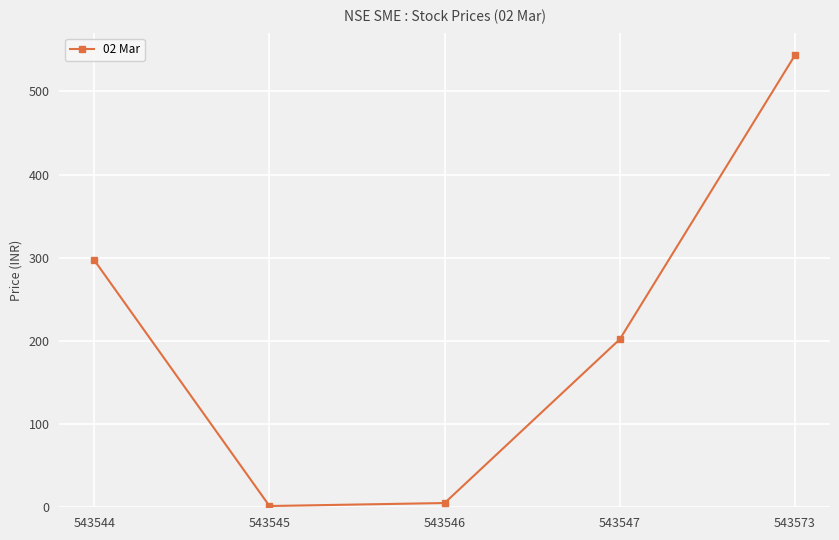

What is the average value?

209.8